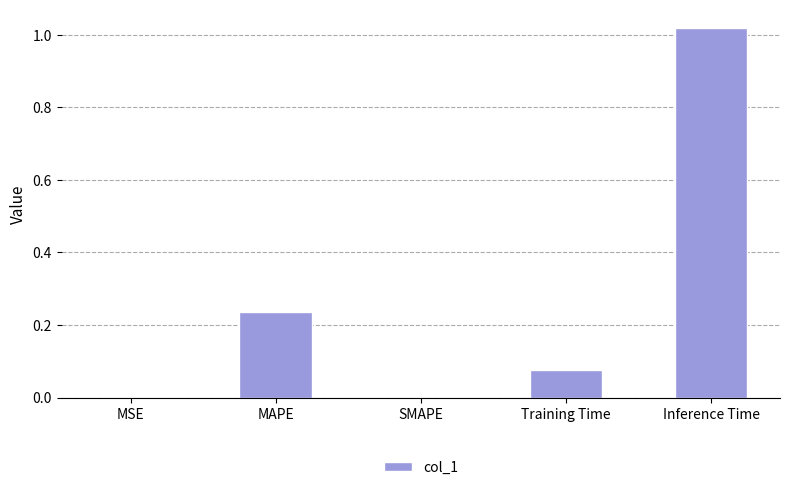

What is the change in value from Training Time to Inference Time?

+0.9